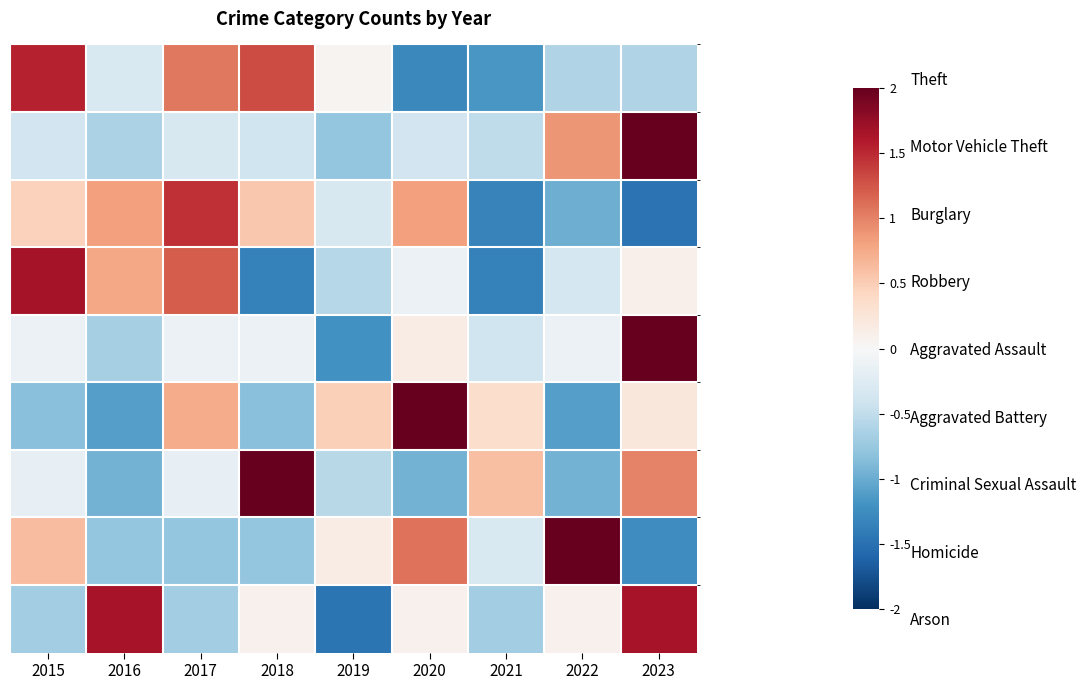

List the series in order of their peak value, highest first.

Aggravated Assault, Motor Vehicle Theft, Criminal Sexual Assault, Aggravated Battery, Homicide, Robbery, Arson, Theft, Burglary